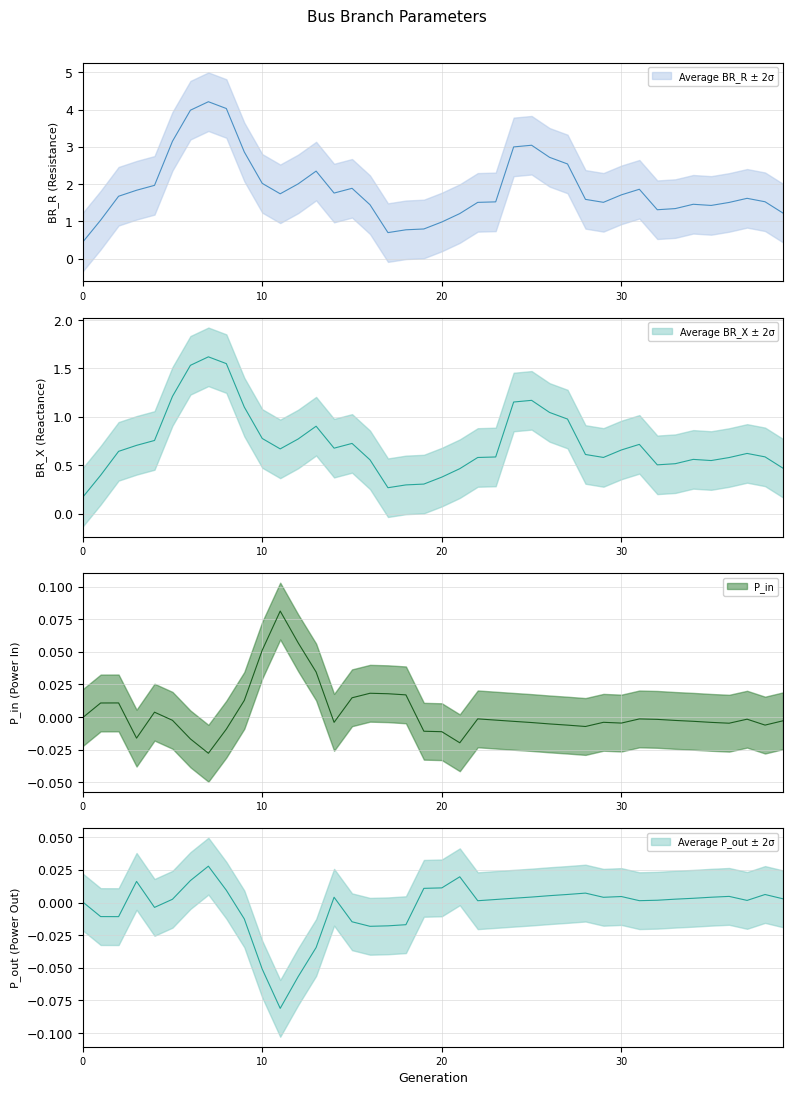

Which series has the largest total across all categories?

Average BR_R ± 2σ